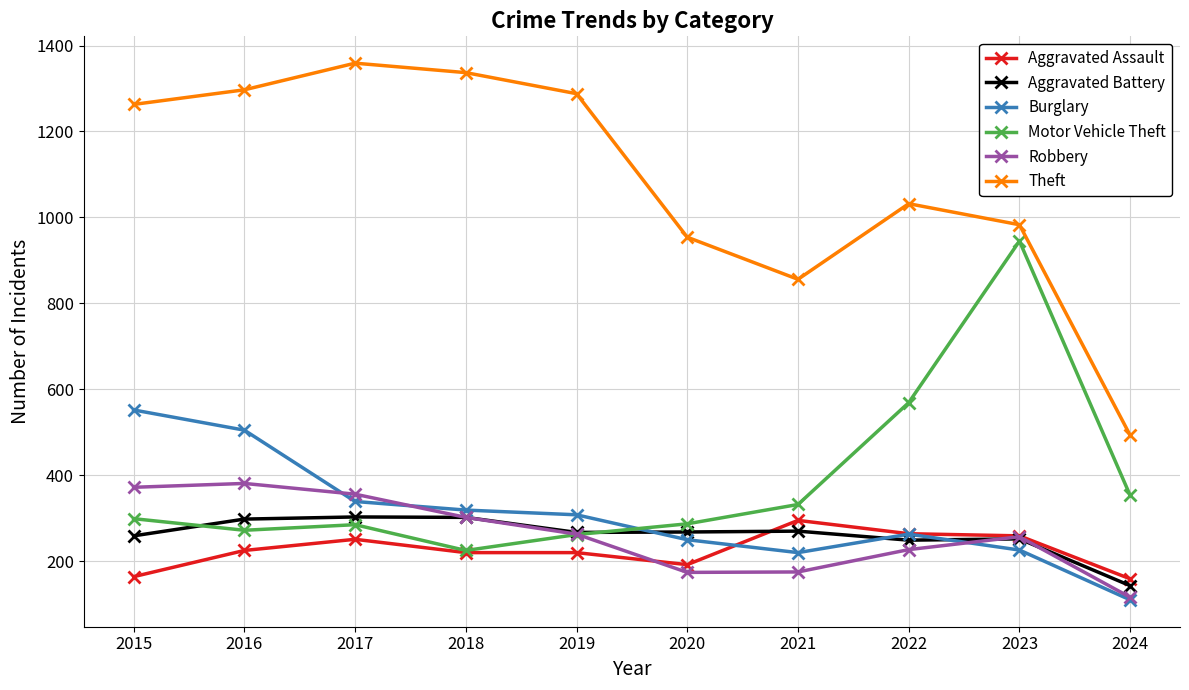

Which series has the largest range (max minus min)?

Theft